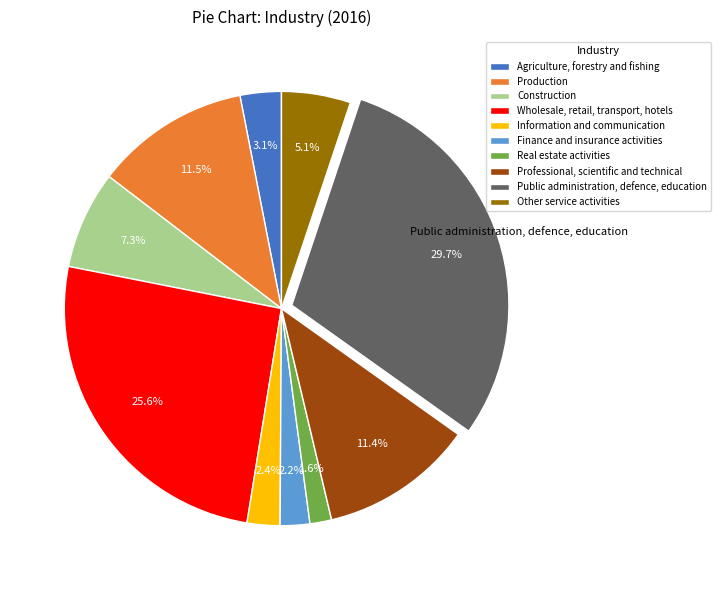

What percentage do Agriculture, forestry and fishing and Other service activities together represent?

8.2%